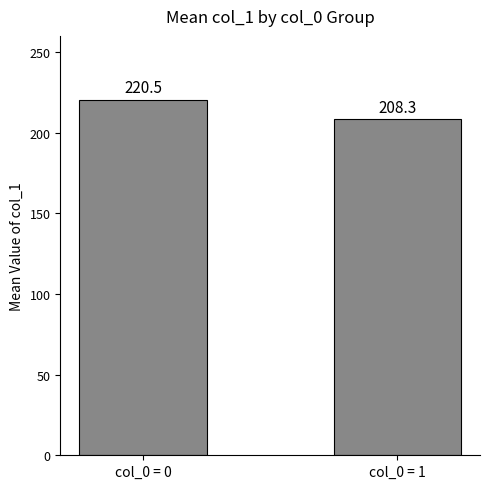

Which category has the highest value across all series?

col_0 = 0